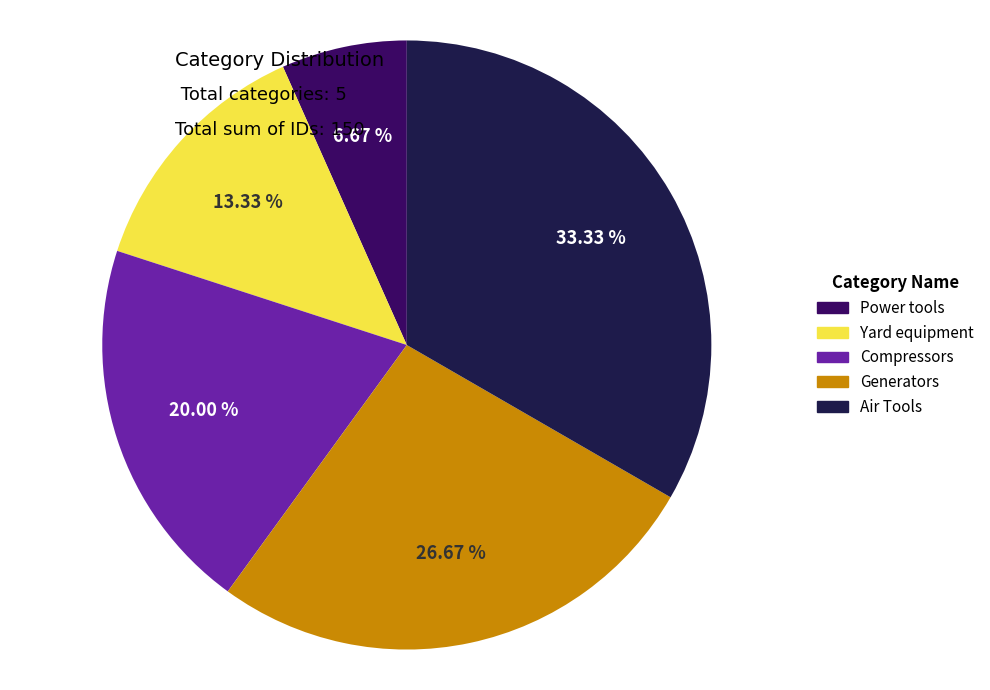

Count the number of slices in the pie.

5